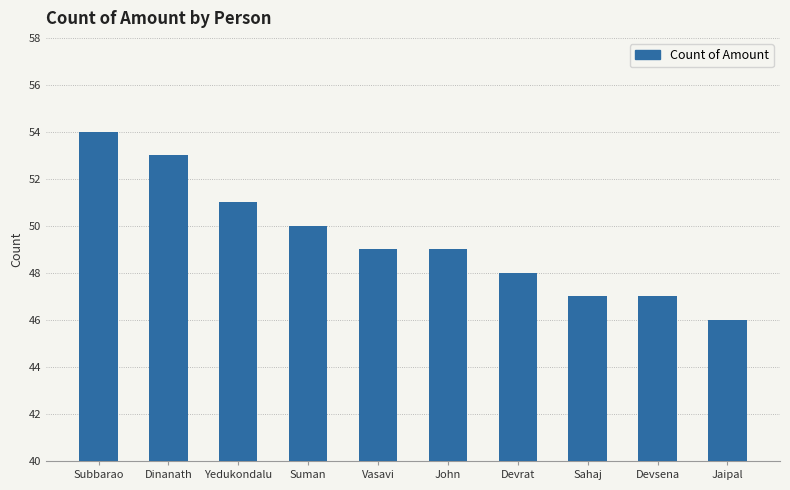

What is the label of the 10th bar from the left?

Jaipal